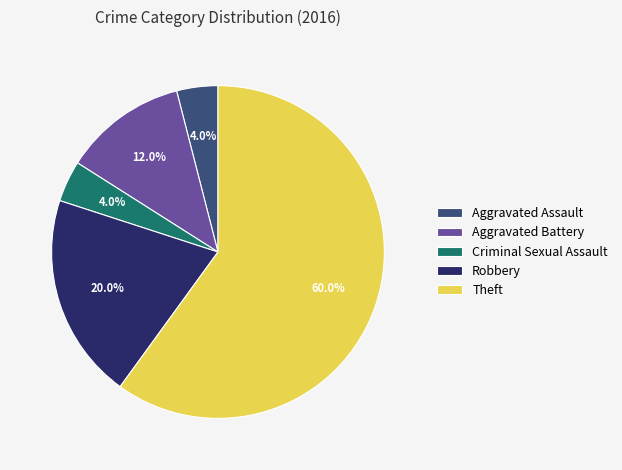

Count the number of slices in the pie.

5